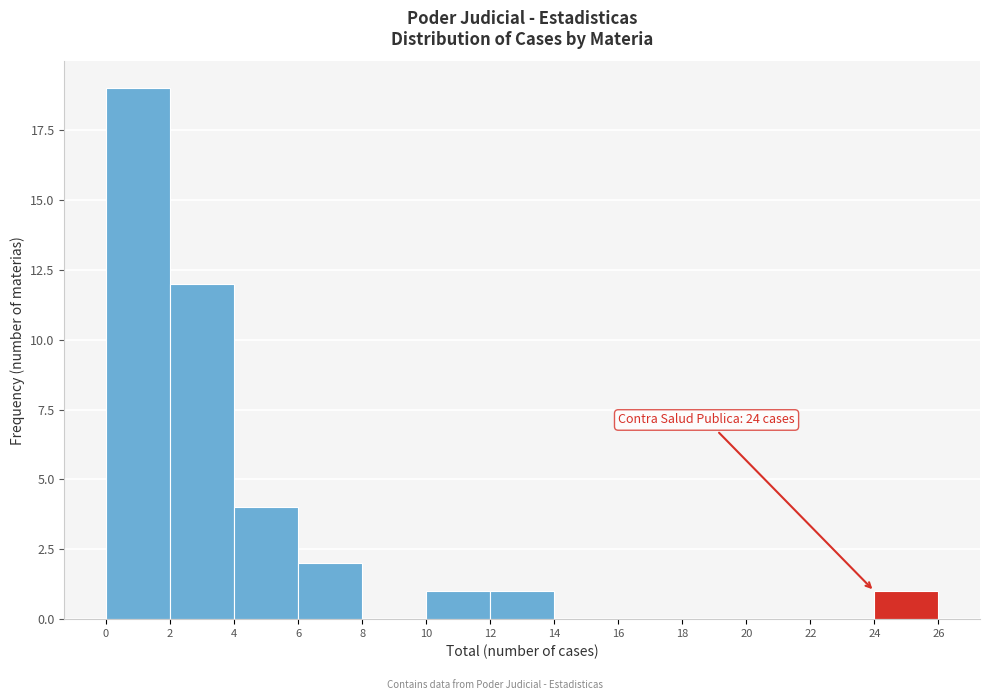

Over which range of the x-axis is the bar tallest?

0 to 2